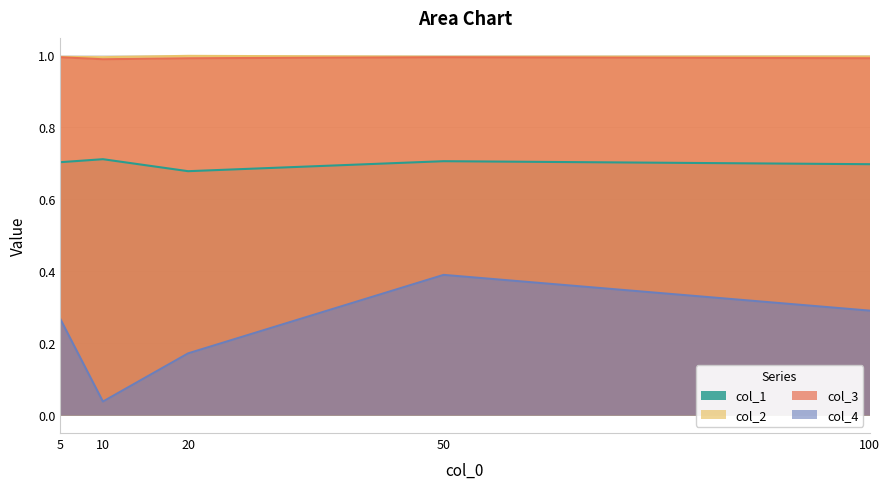

At how many categories does at least one series exceed 0?

5